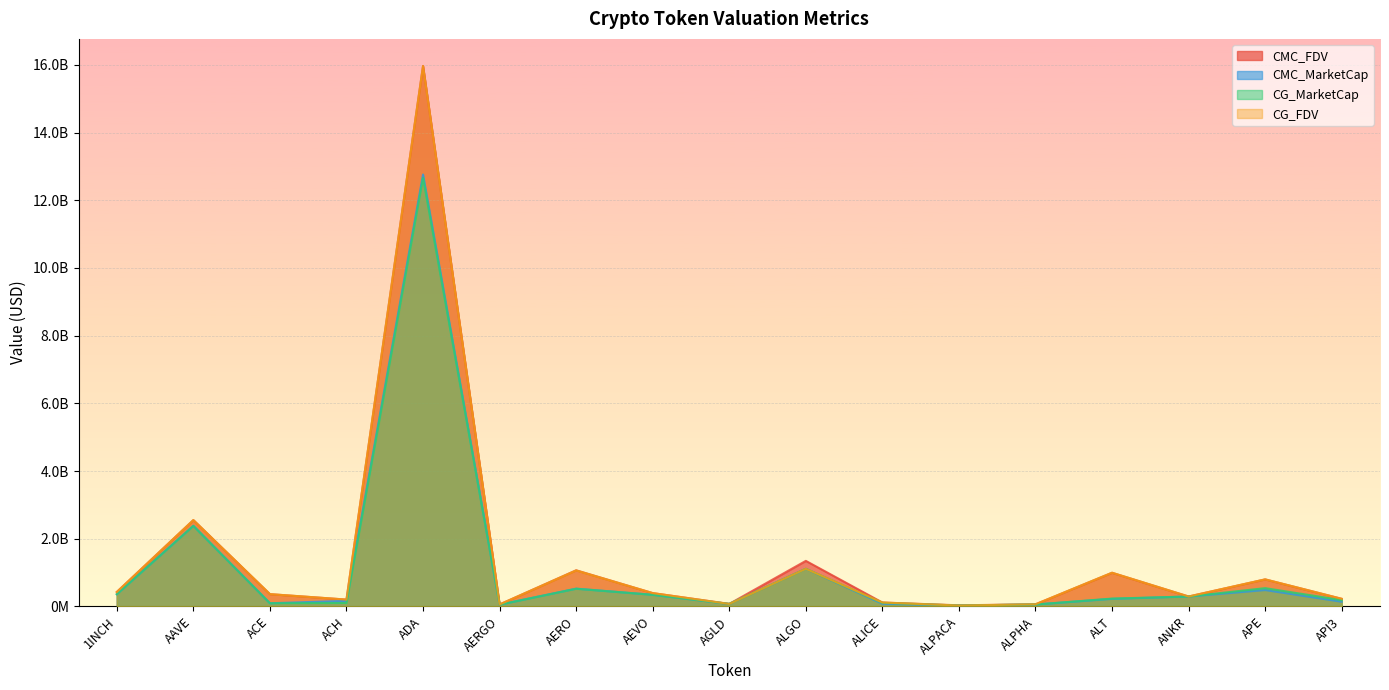

What are all the series names shown in the legend?

CMC_FDV, CMC_MarketCap, CG_MarketCap, CG_FDV